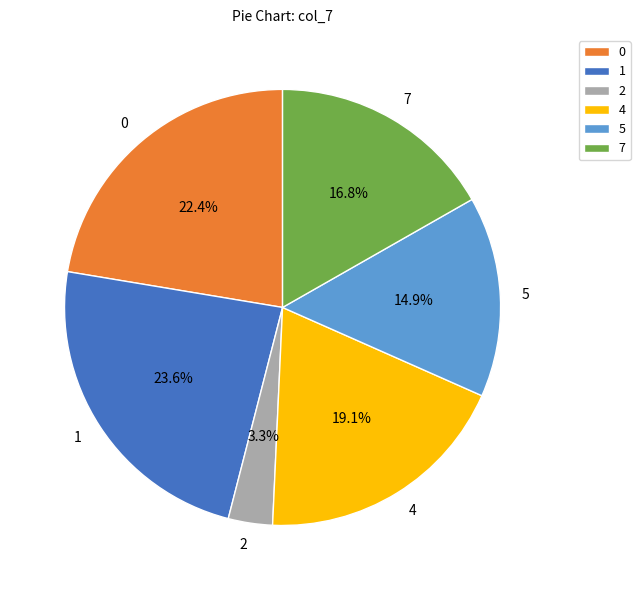

To the nearest percent, what is the difference between the 7 and 0 slice percentages?

6%